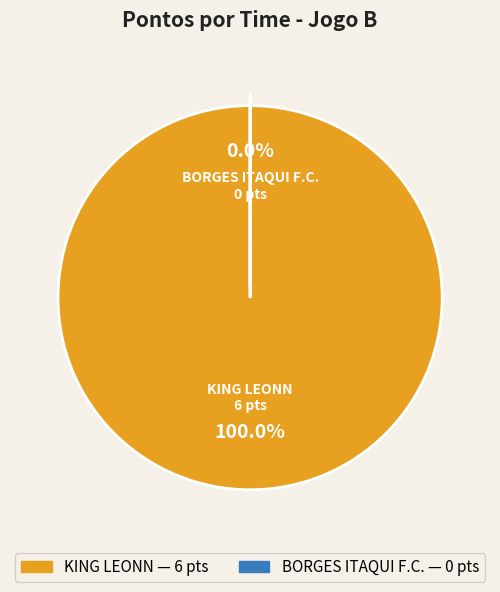

What is the largest slice in the pie chart?

KING LEONN